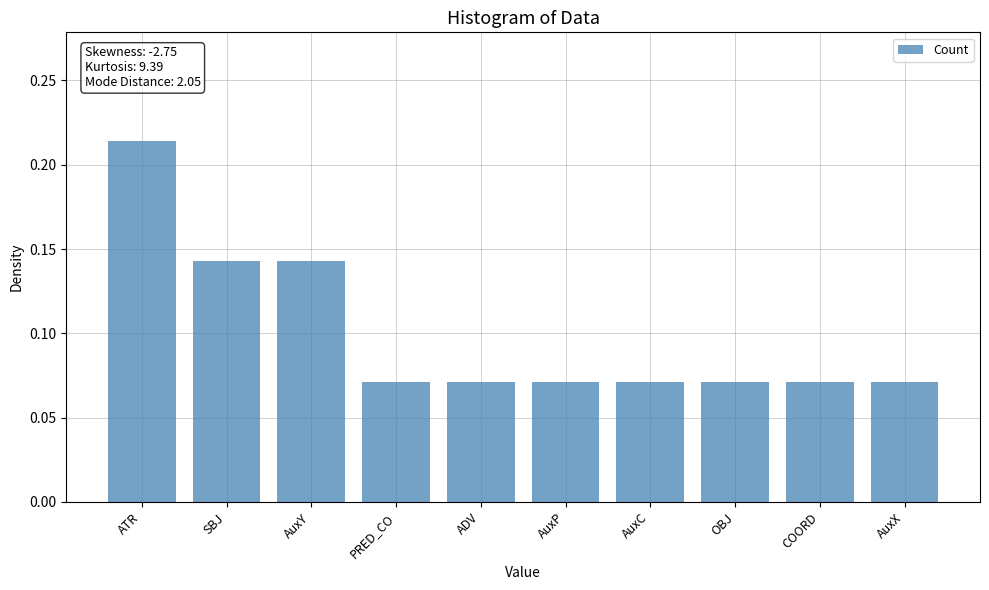

At which category does the chart reach its peak across all series?

ATR